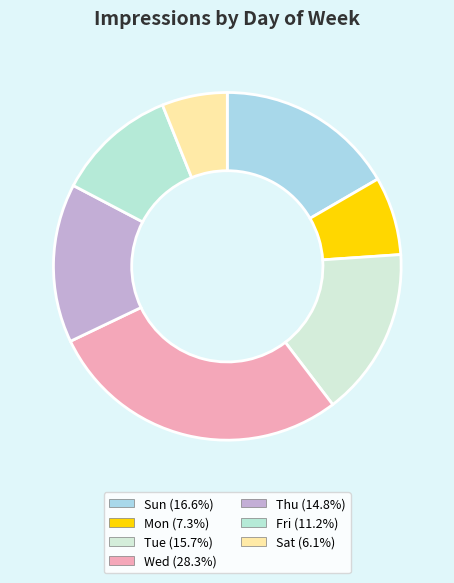

Count the number of slices in the pie.

7